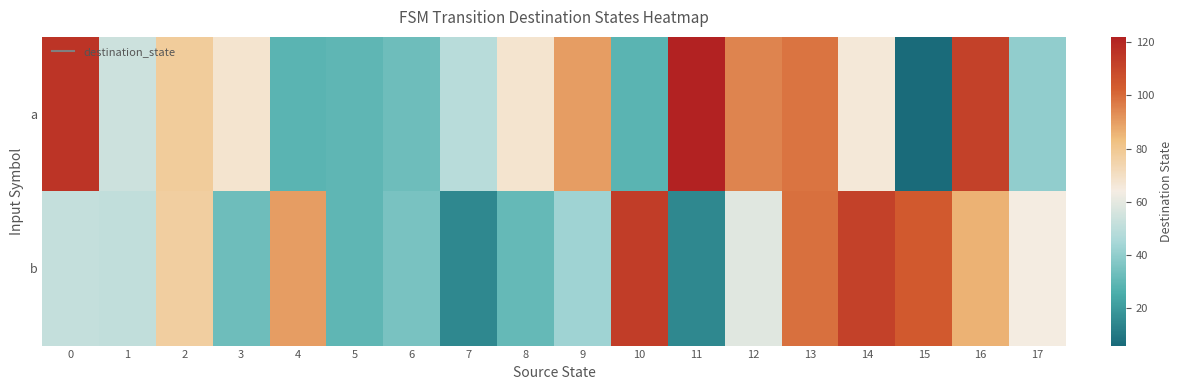

What is the smallest value displayed?

6